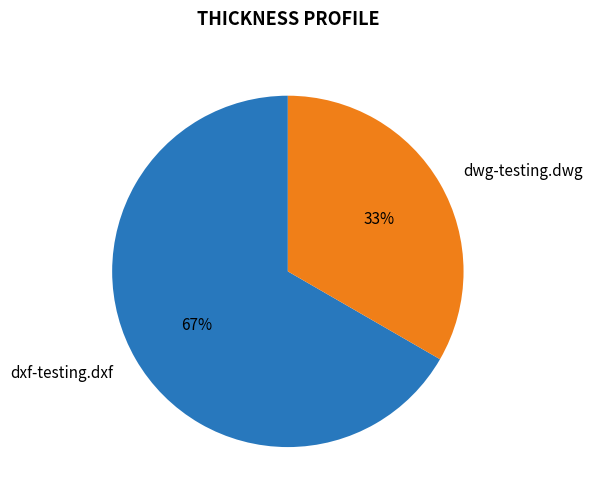

Is it true that dwg-testing.dwg is 43% of the pie?

False